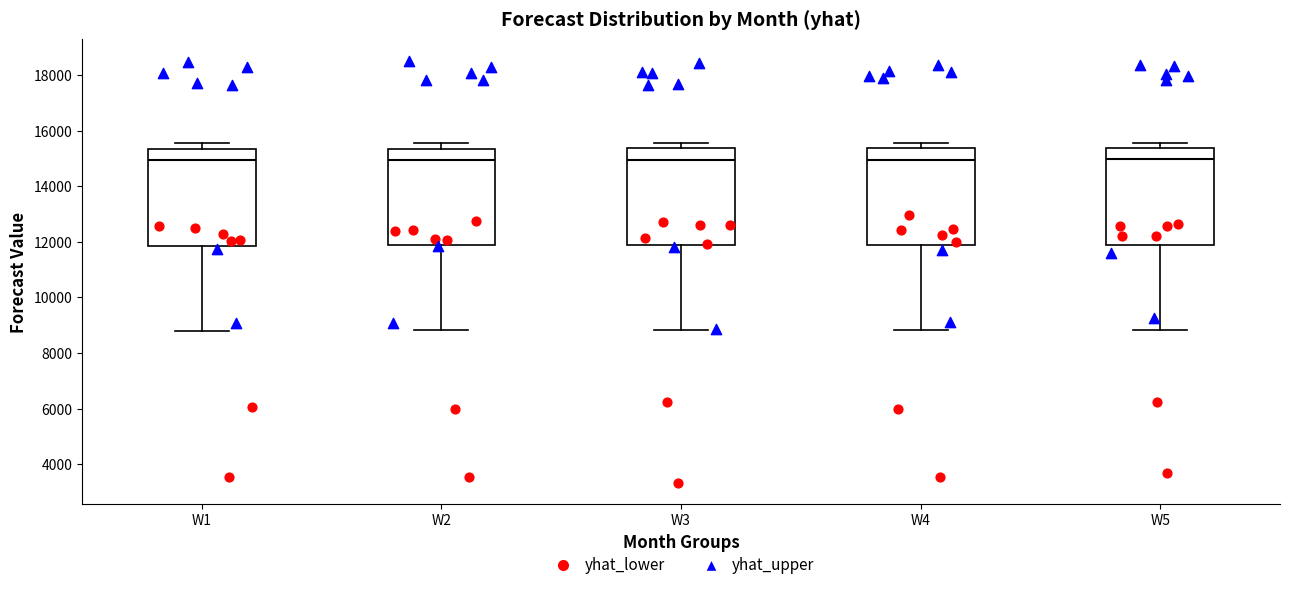

Reading left to right, transcribe this box plot: for each box, give where its median line is, the range the box spans, and where its two whiskers end, as read against the y-axis. The values are not printed on the chart, so give them approximately, as read against the axis.

W1: median 15000, box 11800 to 15400, whiskers 8800 to 15600
W2: median 15000, box 11800 to 15400, whiskers 8800 to 15600
W3: median 15000, box 11800 to 15400, whiskers 8800 to 15600
W4: median 15000, box 11800 to 15400, whiskers 8800 to 15600
W5: median 15000, box 11800 to 15400, whiskers 8800 to 15600